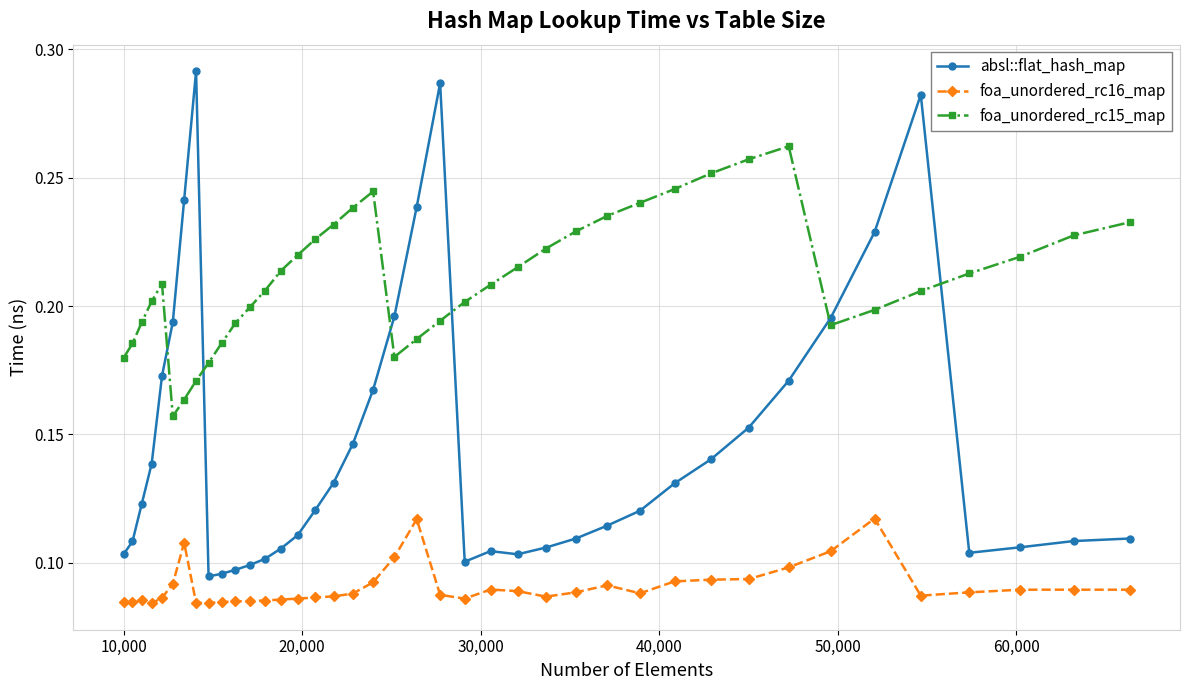

How many foa_unordered_rc16_map values are between 0 and 1?

40